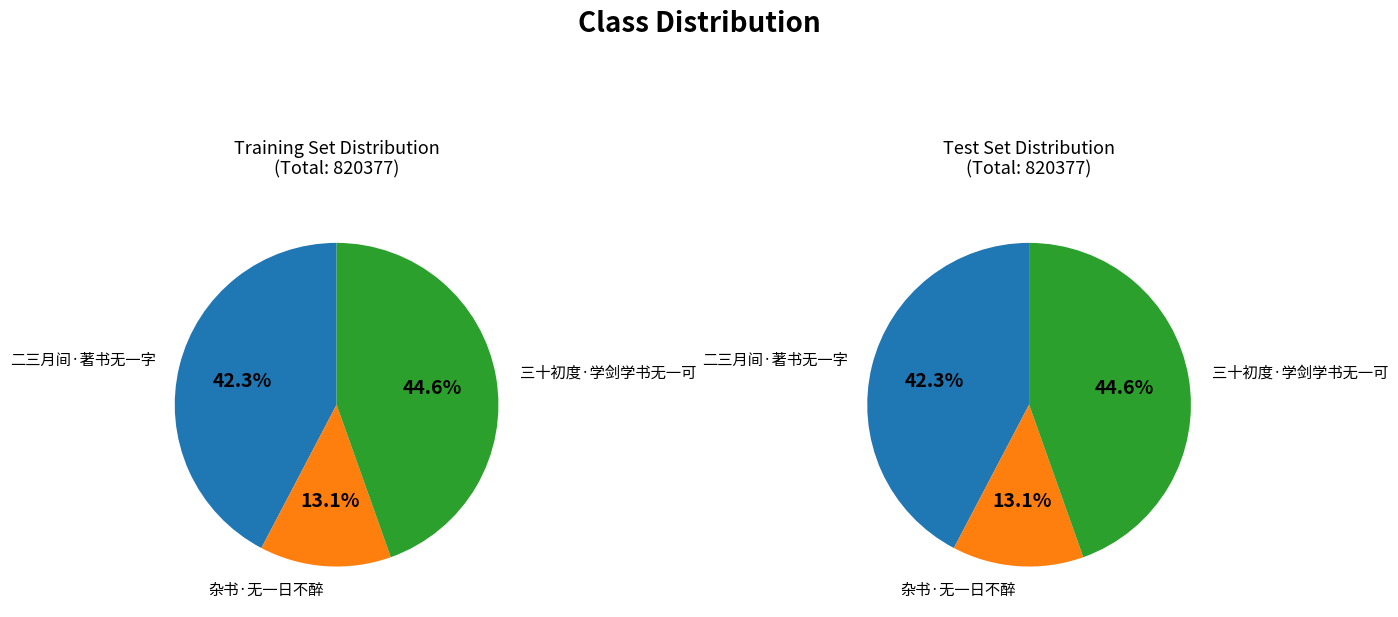

To the nearest percent, what is the difference between the largest and smallest slice percentages?

31%